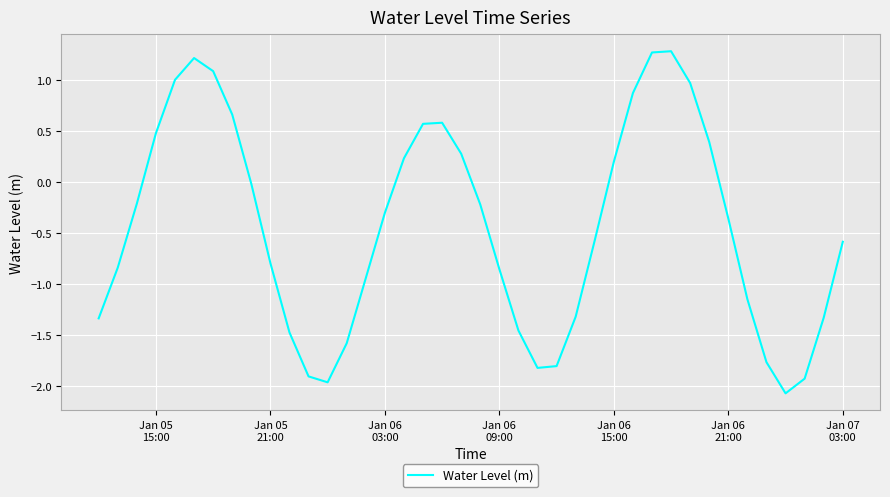

What is the greatest value displayed?

1.3